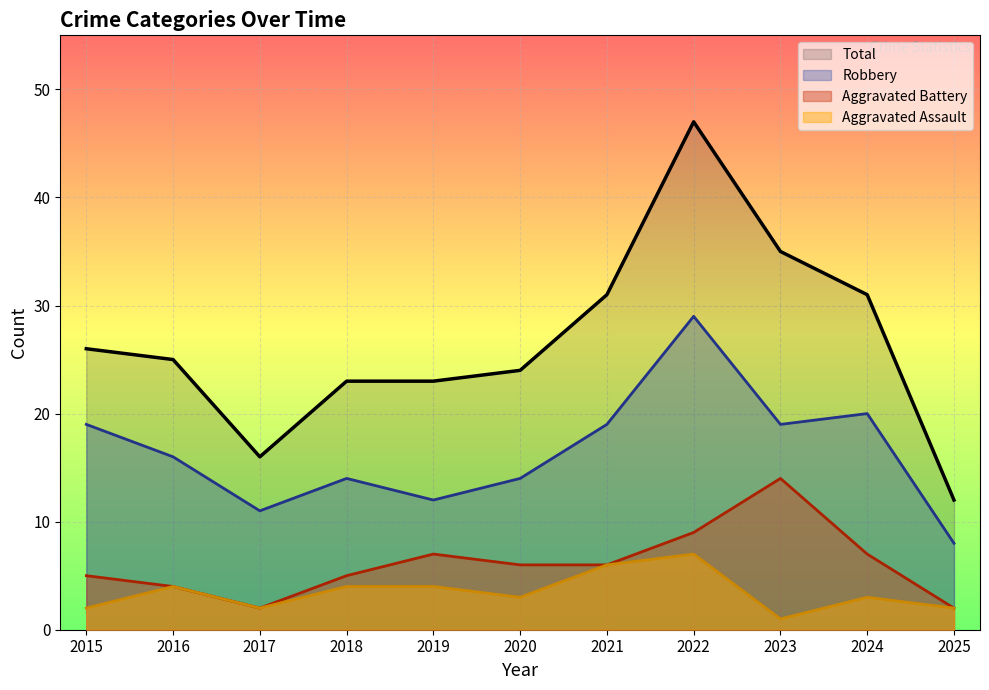

True or false: Aggravated Battery has more than 2 points higher than both neighbors.

False